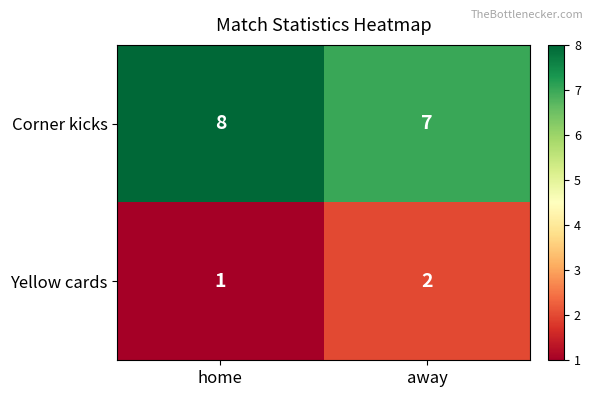

What is the minimum value shown in the chart?

1